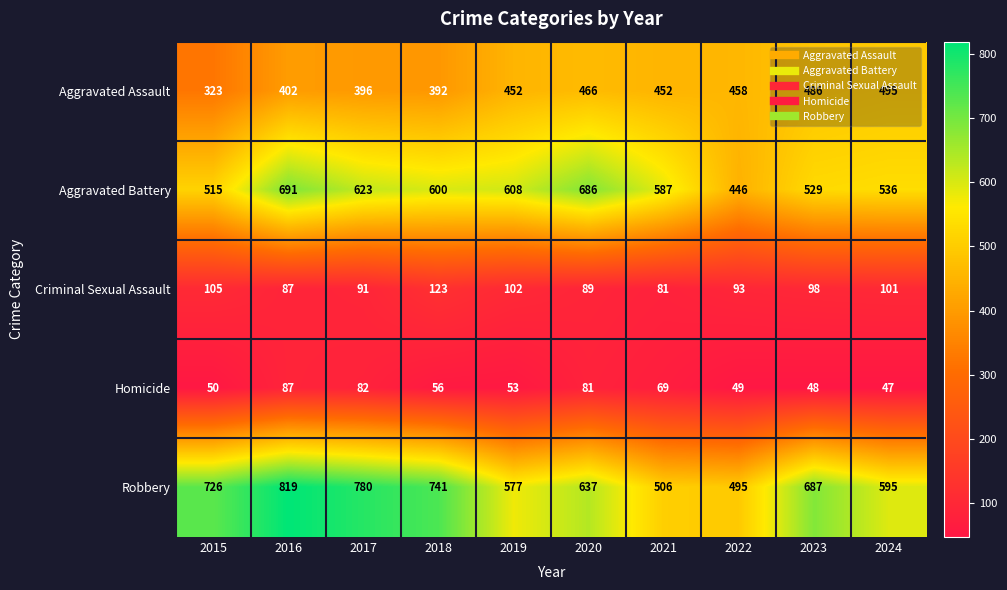

Which series has the largest total across all categories?

Robbery